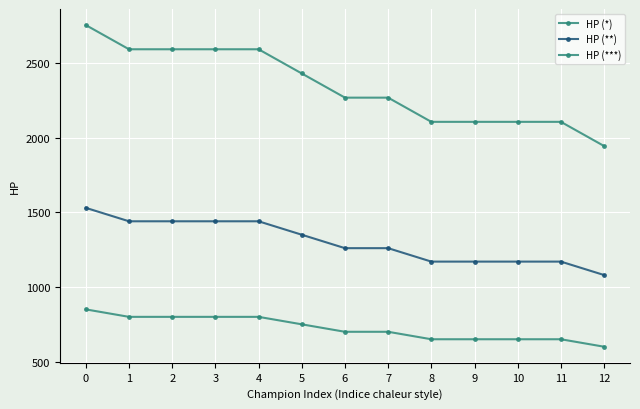

How many values in the HP (**) series are below 1260?

5